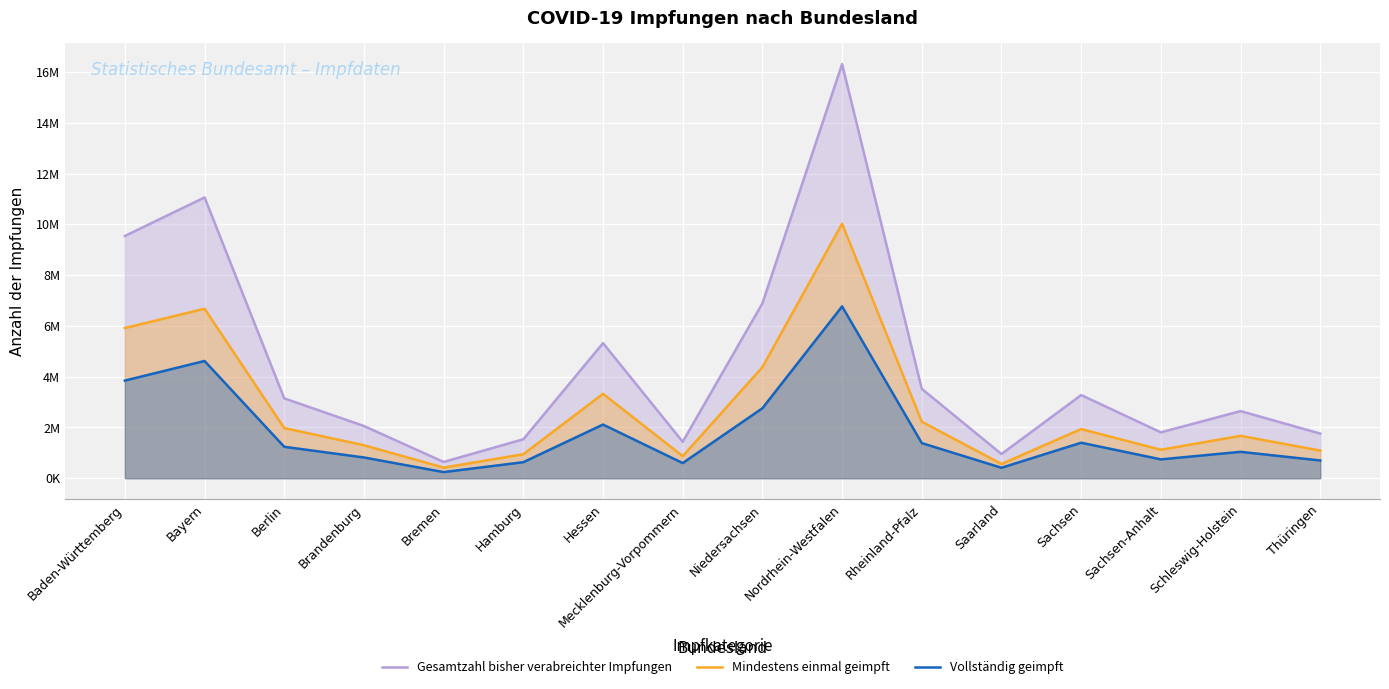

Is it true that Vollständig geimpft equals 169942 at Brandenburg?

False